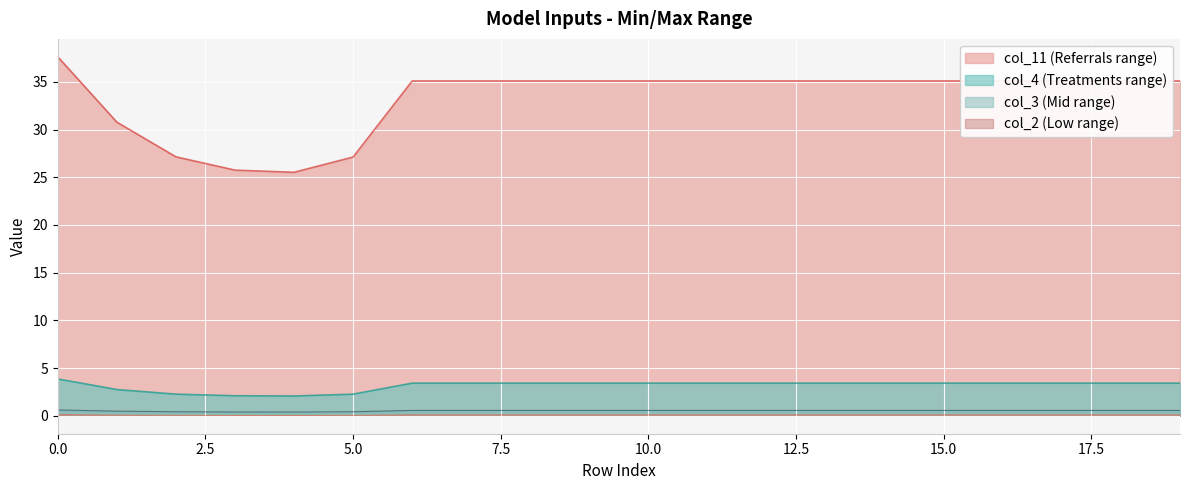

Reading left to right, extract all data points from this chart.

col_2: 0=0.1	1=0.1	2=0.0	3=0.0	4=0.0	5=0.0	6=0.1	7=0.1	8=0.1	9=0.1	10=0.1	11=0.1	12=0.1	13=0.1	14=0.1	15=0.1	16=0.1	17=0.1	18=0.1	19=0.1
col_3: 0=0.6	1=0.5	2=0.4	3=0.4	4=0.4	5=0.4	6=0.6	7=0.6	8=0.6	9=0.6	10=0.6	11=0.6	12=0.6	13=0.6	14=0.6	15=0.6	16=0.6	17=0.6	18=0.6	19=0.6
col_4: 0=3.9	1=2.8	2=2.3	3=2.1	4=2.1	5=2.3	6=3.4	7=3.4	8=3.4	9=3.4	10=3.4	11=3.4	12=3.4	13=3.4	14=3.4	15=3.4	16=3.4	17=3.4	18=3.4	19=3.4
col_11: 0=37.6	1=30.8	2=27.1	3=25.7	4=25.5	5=27.1	6=35.1	7=35.1	8=35.1	9=35.1	10=35.1	11=35.1	12=35.1	13=35.1	14=35.1	15=35.1	16=35.1	17=35.1	18=35.1	19=35.1